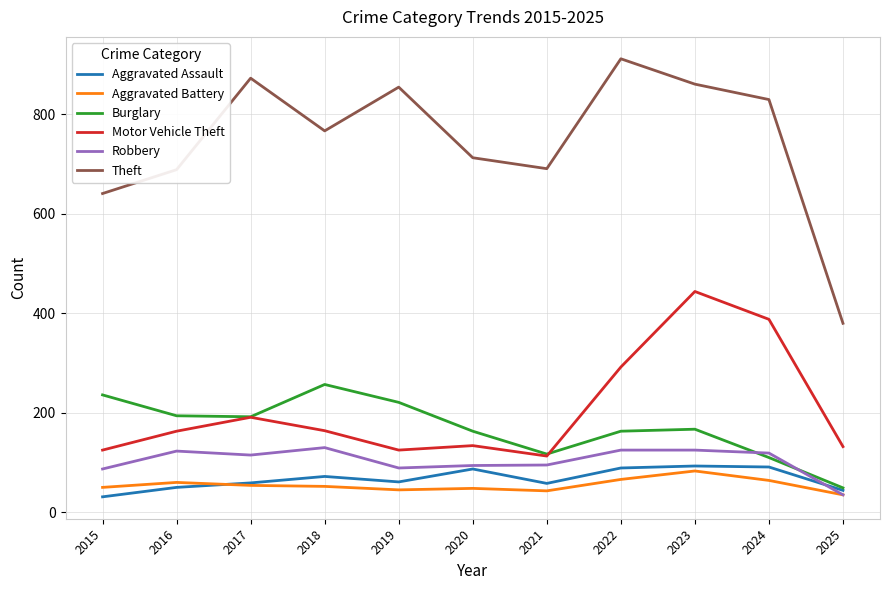

True or false: Motor Vehicle Theft and Theft intersect in this chart.

False